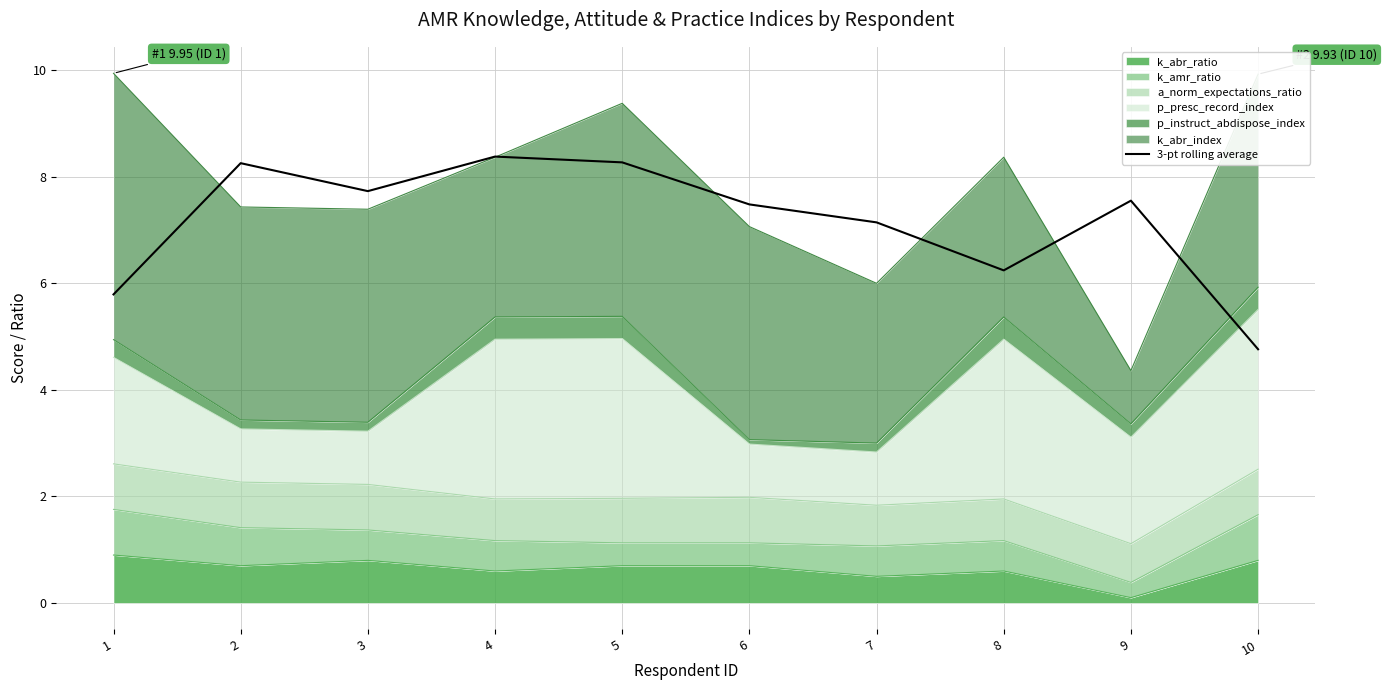

Rank the categories by value from lowest to highest.

10, 1, 8, 7, 6, 9, 3, 2, 5, 4